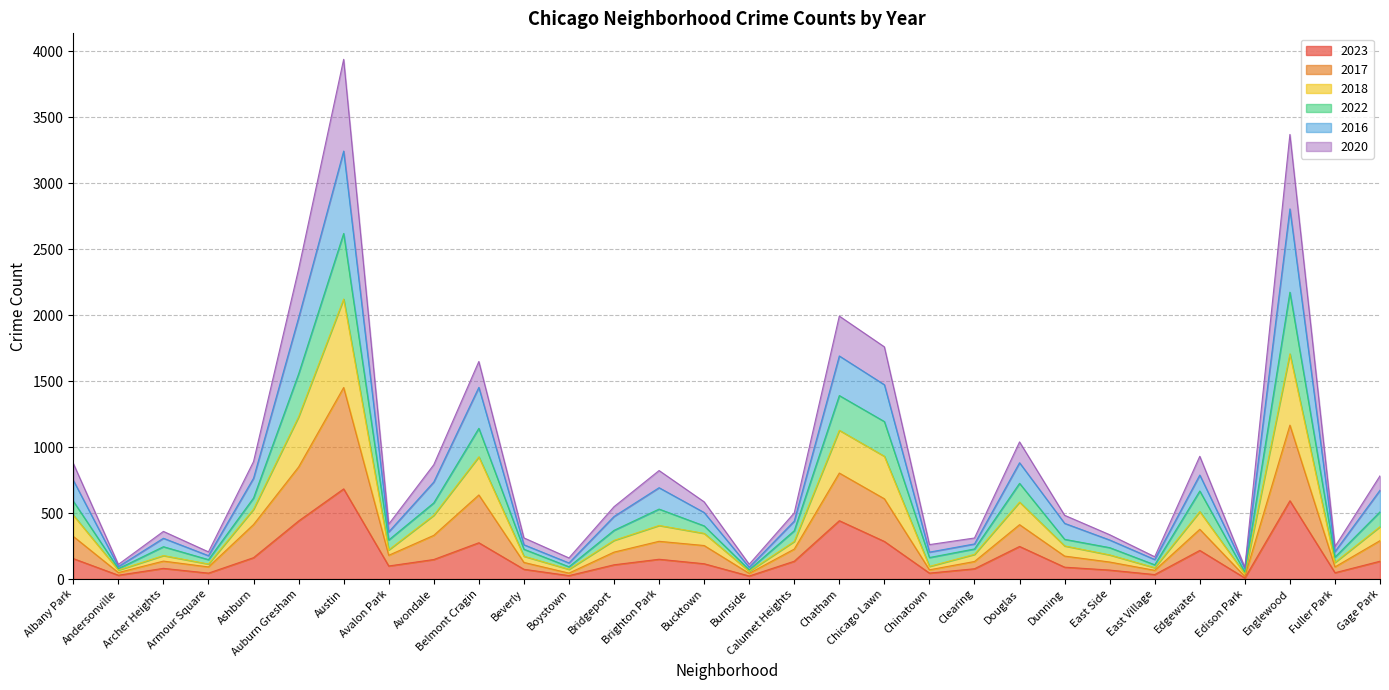

What is the approximate value of 2023 at Austin?

683